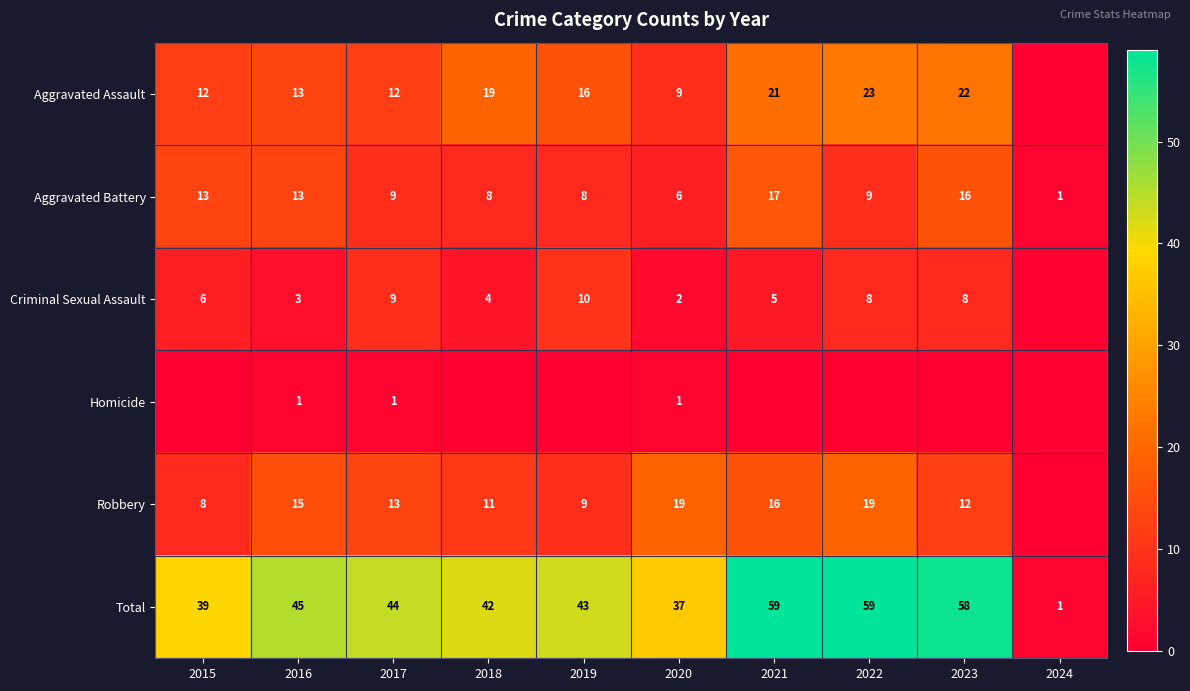

What is the sum of the Total values at 2019 and 2024?

44